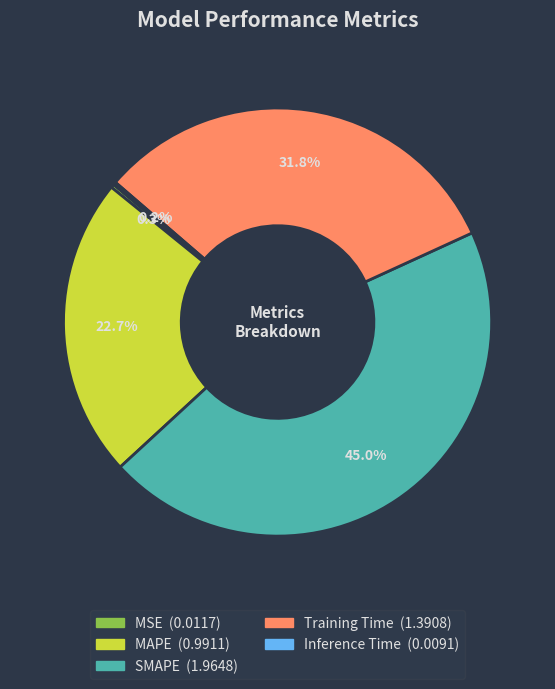

What percentage is NOT represented by SMAPE?

55.0%